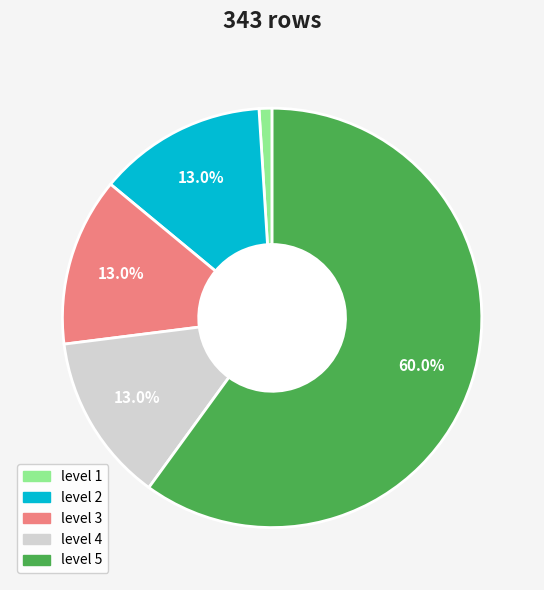

What is the total percentage of level 4 and level 3?

26.0%